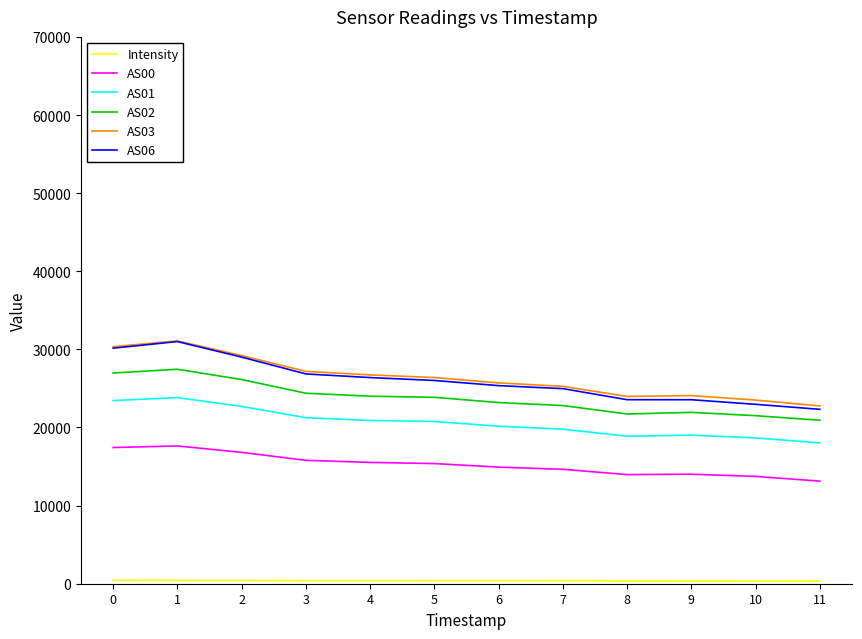

True or false: AS01 and AS03 intersect in this chart.

False